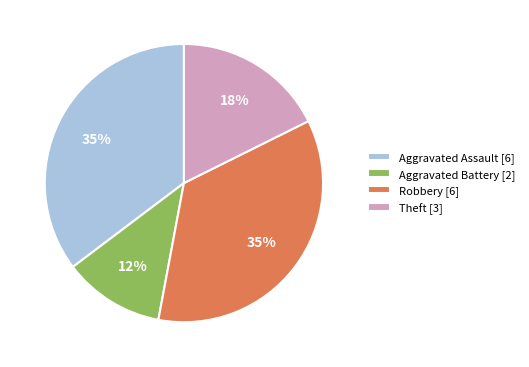

Which has a higher value, Aggravated Assault [6] or Aggravated Battery [2]?

Aggravated Assault [6]